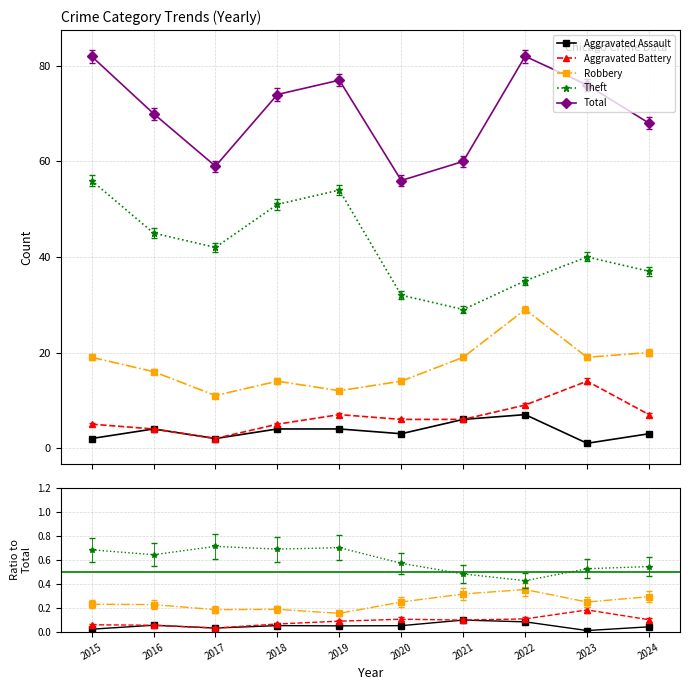

How many interior local peaks does the Aggravated Battery series have?

2